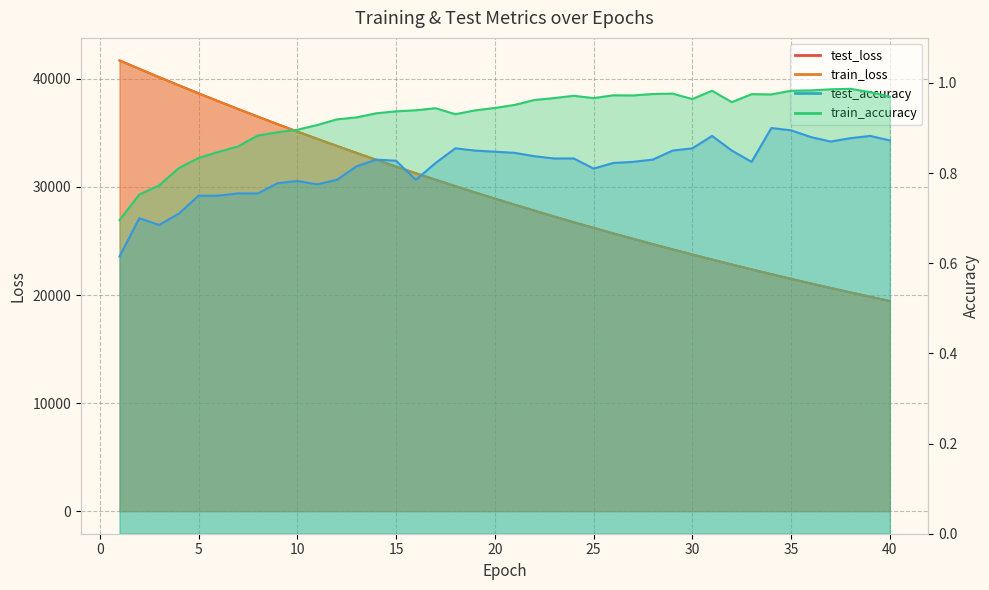

Where is the first local minimum for test_accuracy?

3